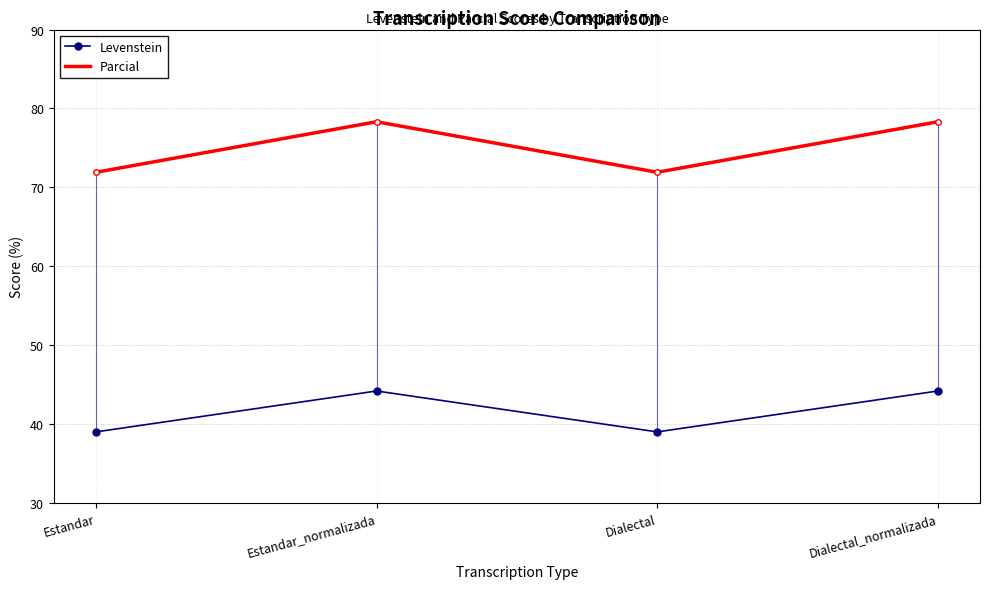

Is it true that Parcial equals 21.1 at Dialectal?

False